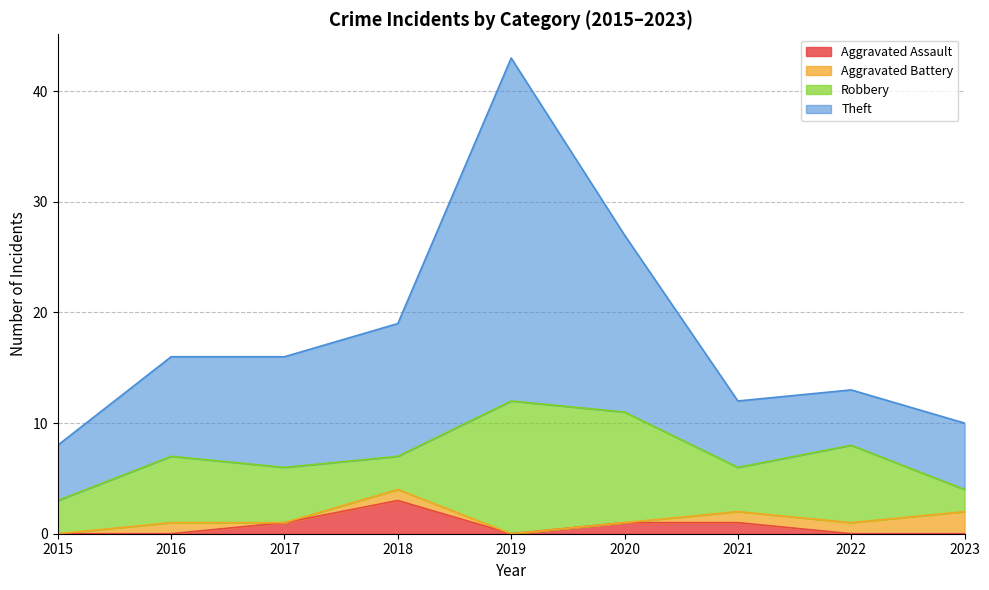

Count the number of categories in the chart.

9